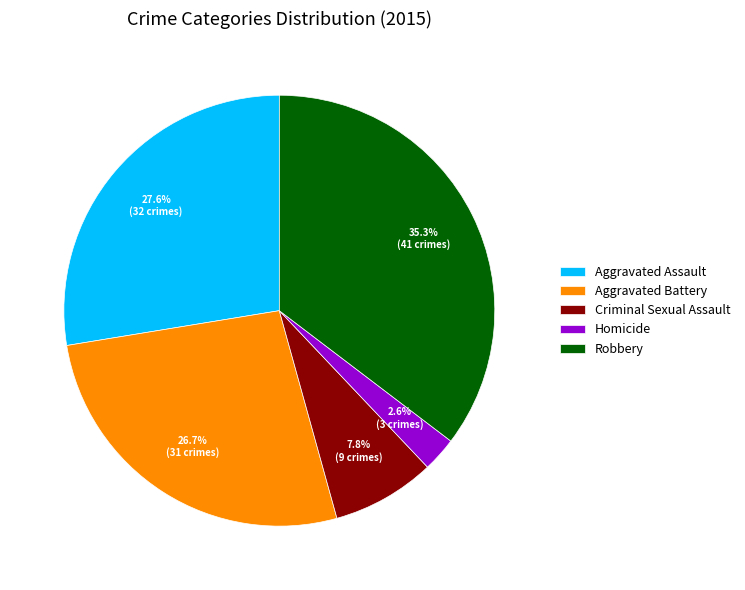

Which slice is the smallest?

Homicide